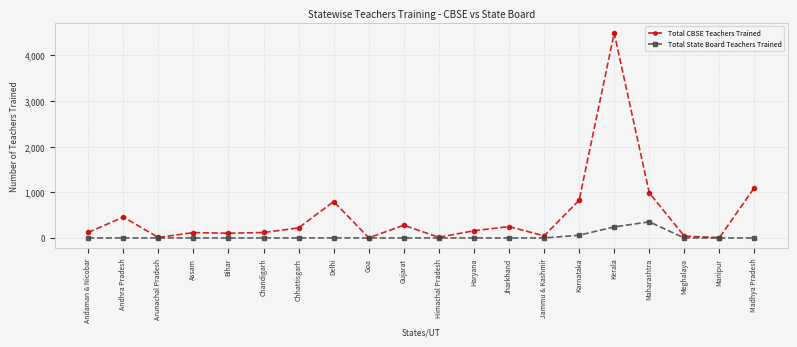

At which category does the chart reach its peak across all series?

Kerala